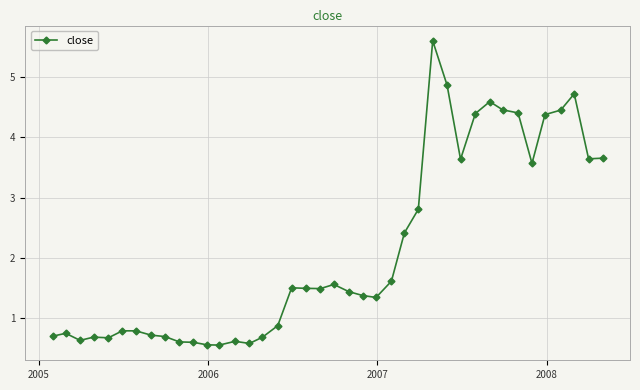

What is the smallest value displayed?

0.6